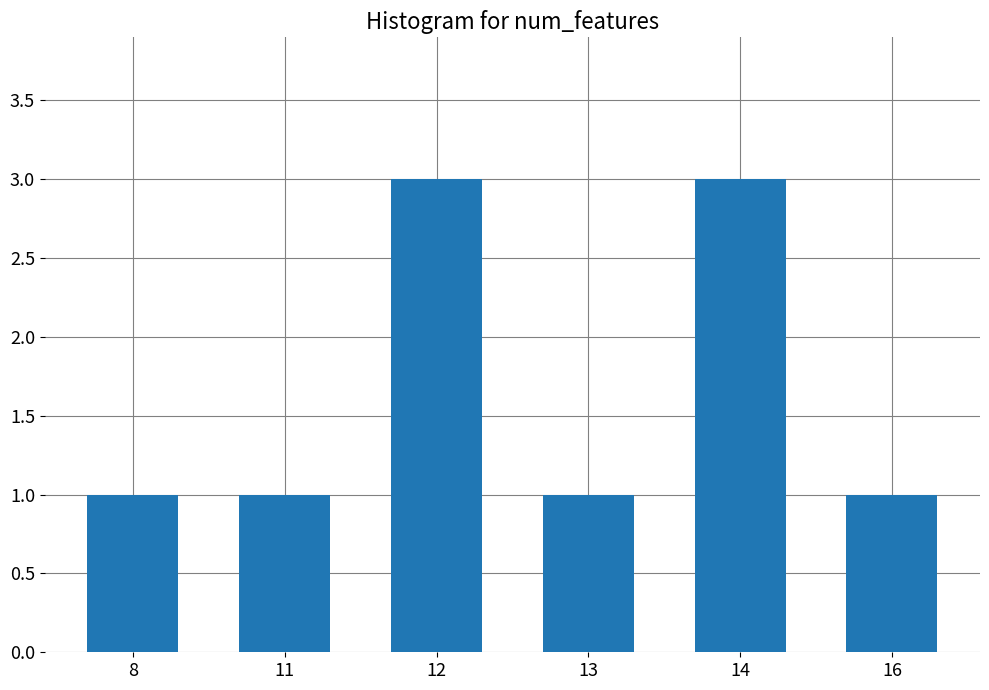

How many bars are there in total?

6